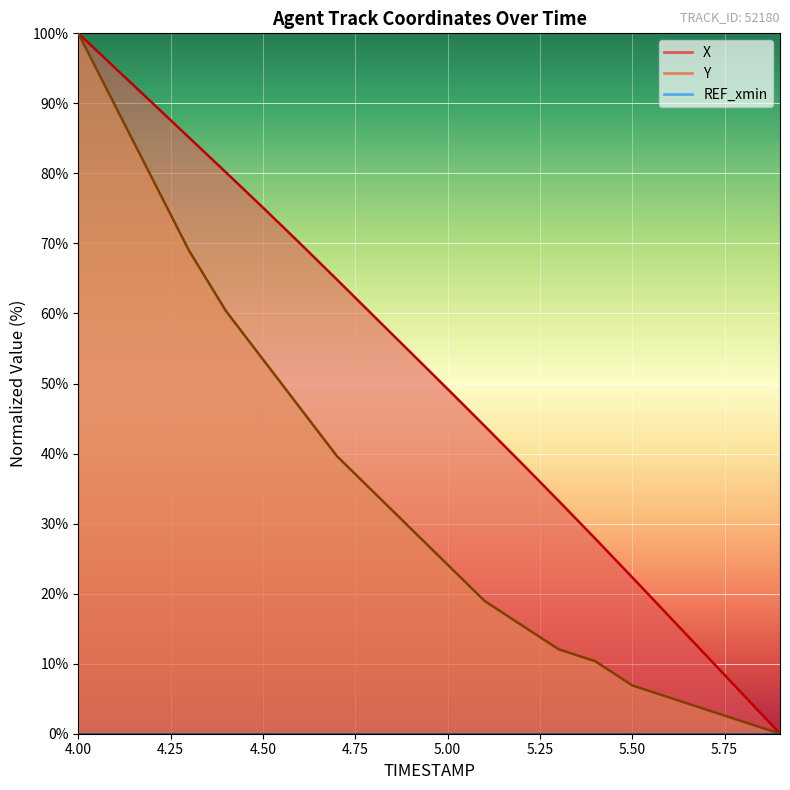

What is the average value of the X series?

51.2